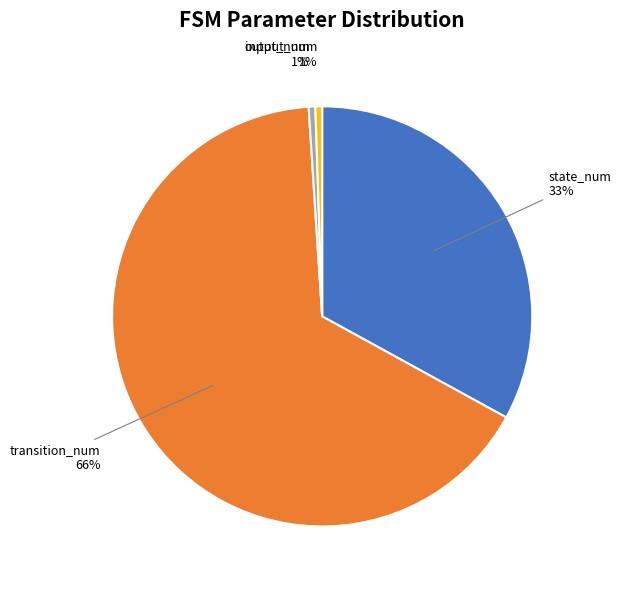

Combined, do state_num and input_num account for over 50%?

No